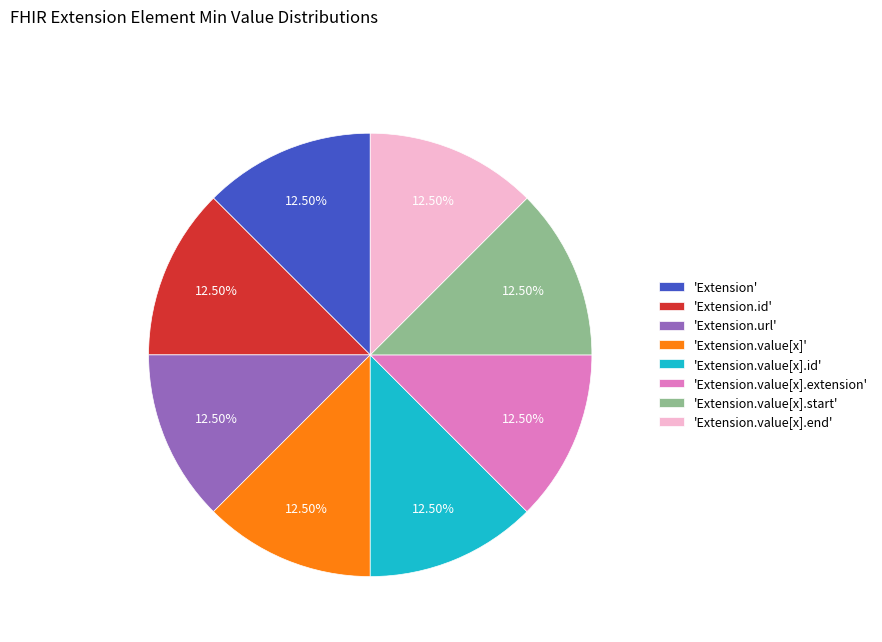

Does 'Extension.id' account for over 50% of the chart?

No